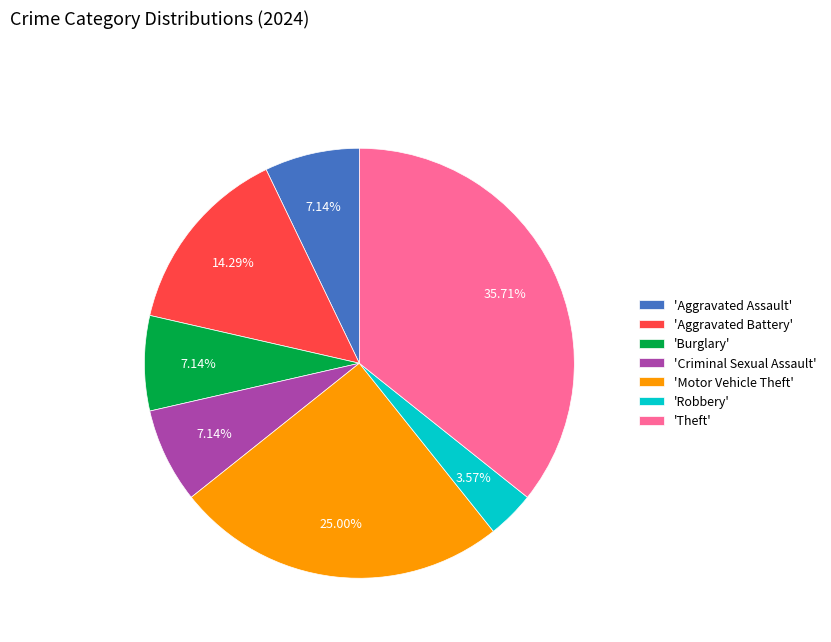

Is there any slice that represents more than half of the pie?

No